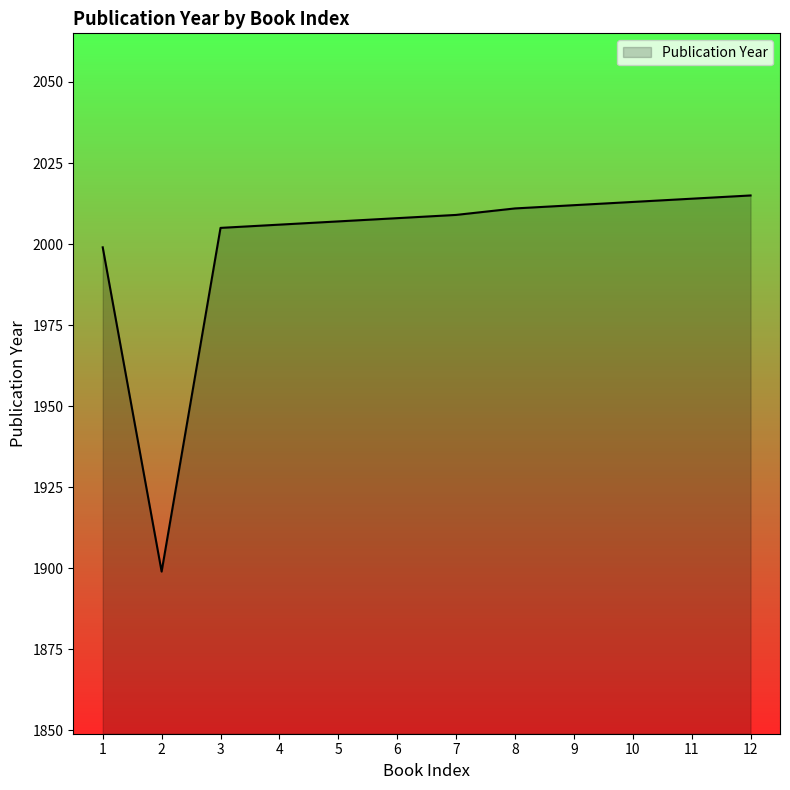

At which category does the chart reach its minimum across all series?

2